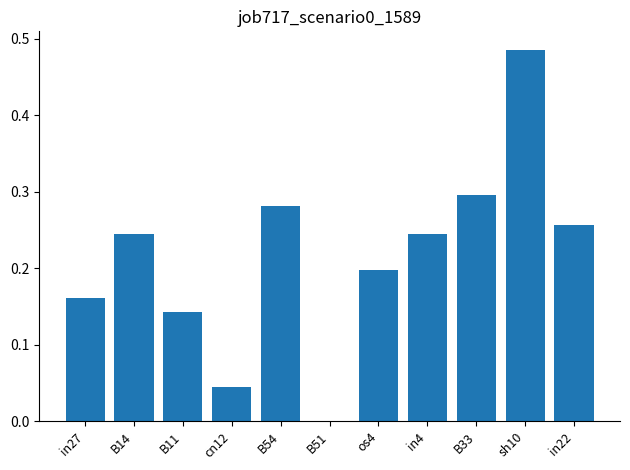

Between B54 and in27, which is larger?

B54